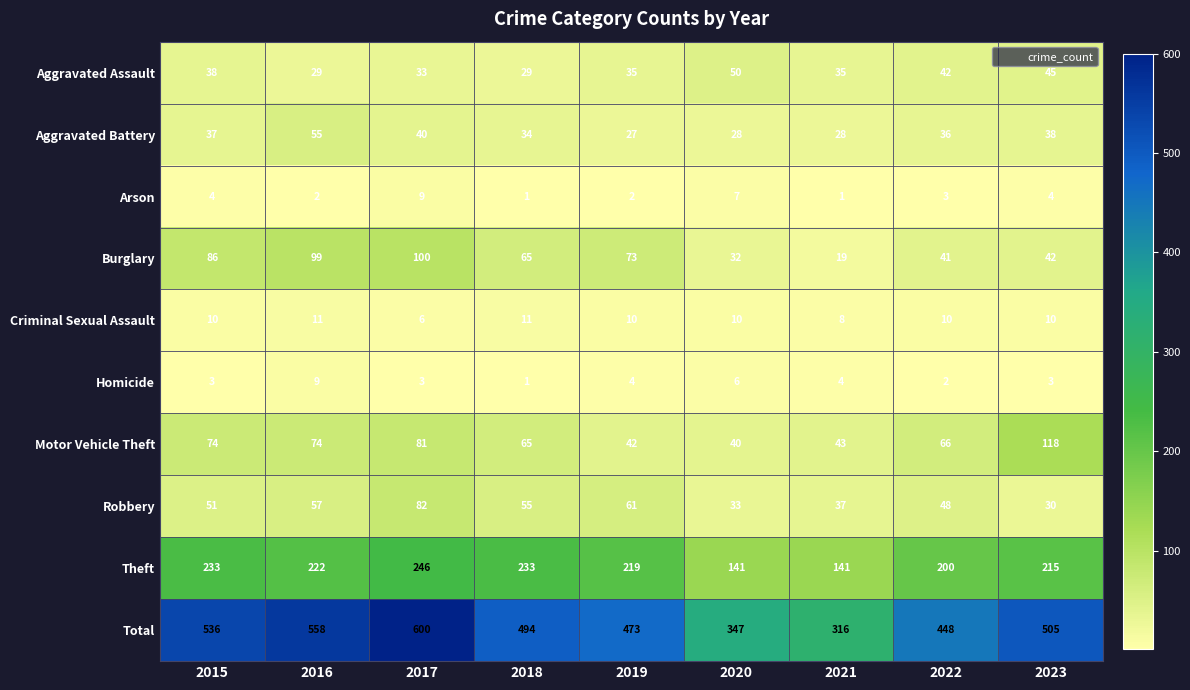

At which label does Total first exceed 494?

2015